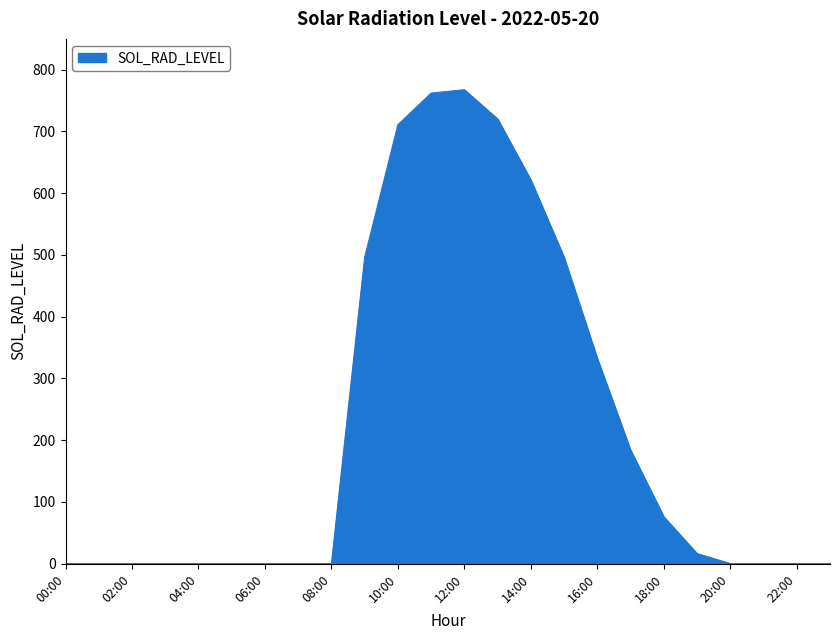

What is the difference between the maximum and minimum values?

767.6